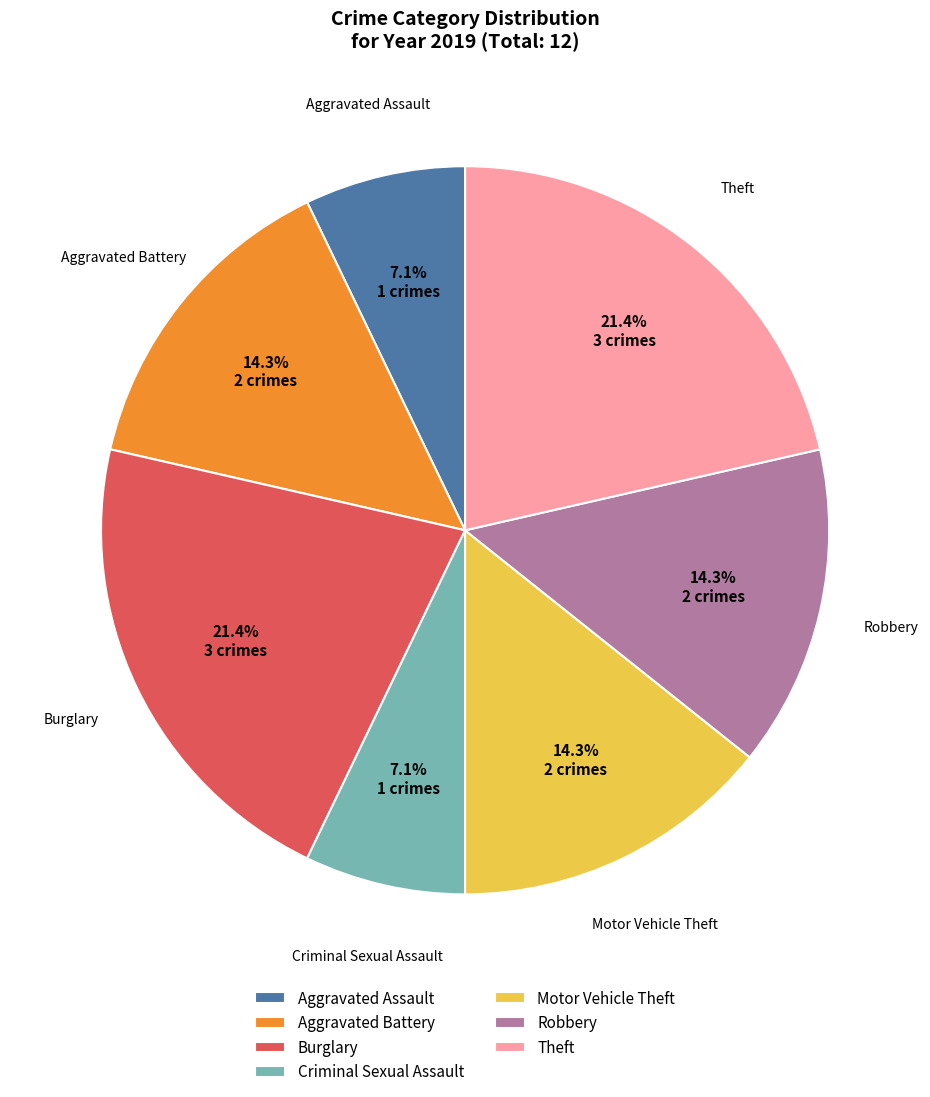

What is the ratio of the value at Motor Vehicle Theft to the value at Aggravated Assault?

2.0